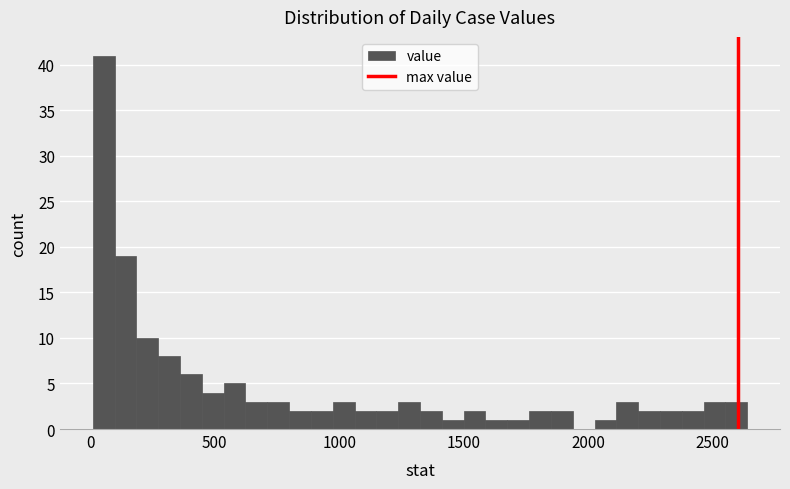

Read against the x-axis, roughly where is the centre of the tallest bar?

50